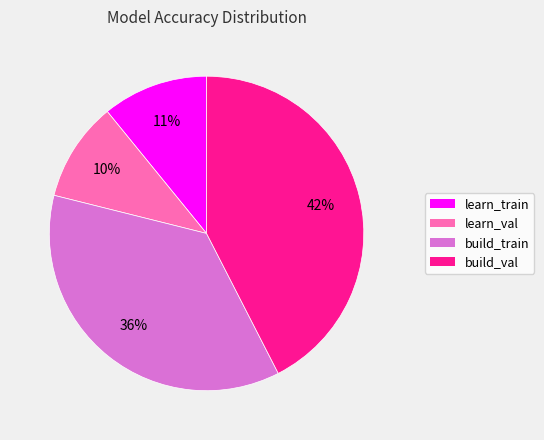

To the nearest percent, what is the difference between the build_train and build_val slice percentages?

6%